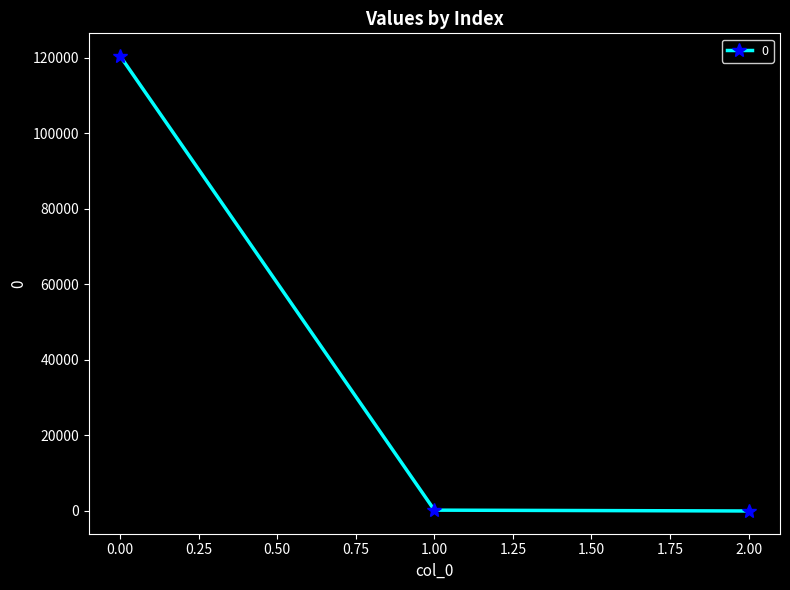

The value at 0.00 is 120417.6. True or false?

True